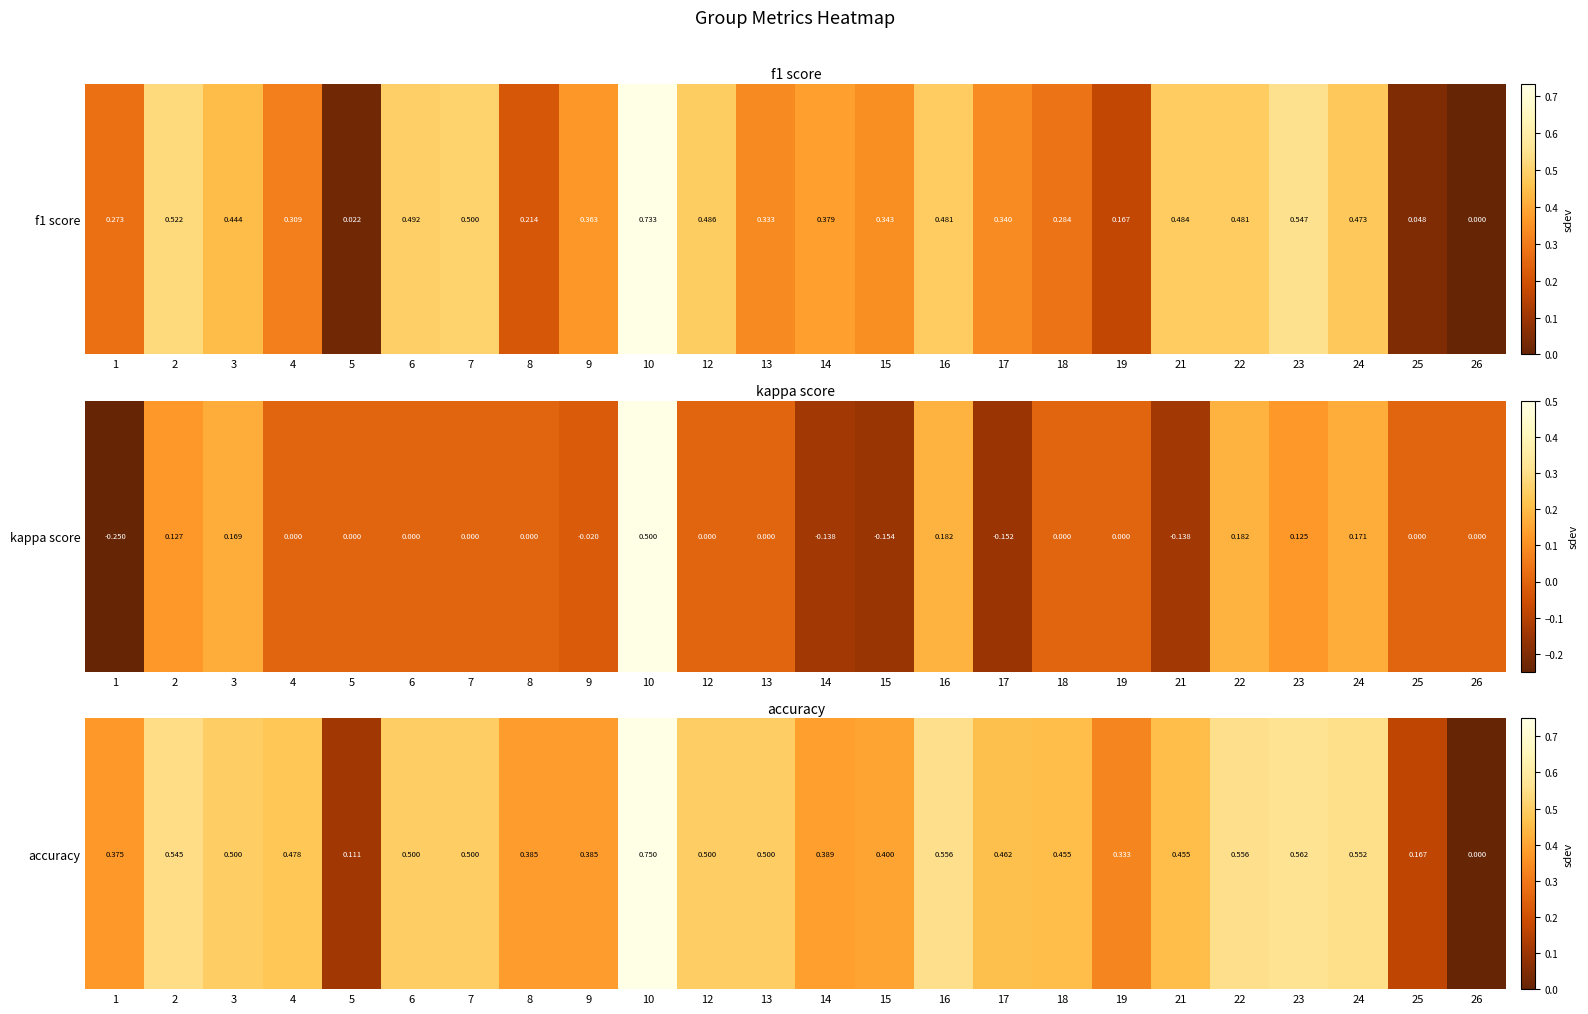

Is it true that the value at 22 is 0.6?

True